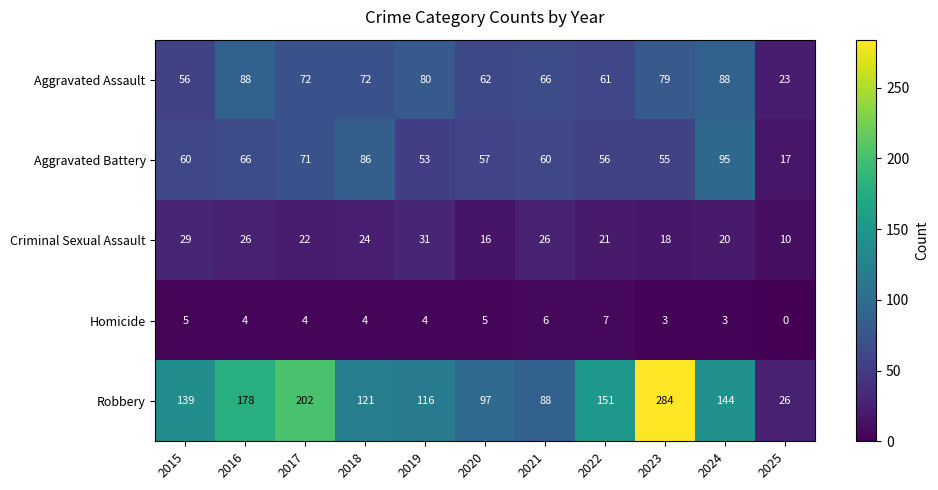

At which category is the sum across all series the highest?

2023